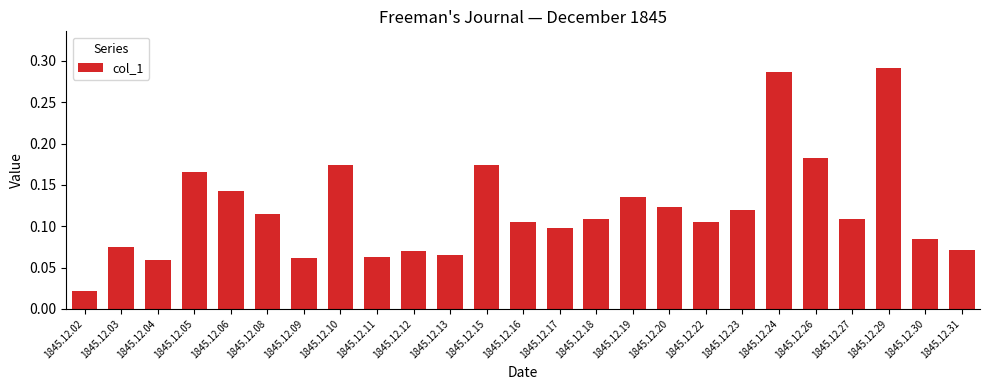

Which has a higher value, 1845.12.24 or 1845.12.27?

1845.12.24